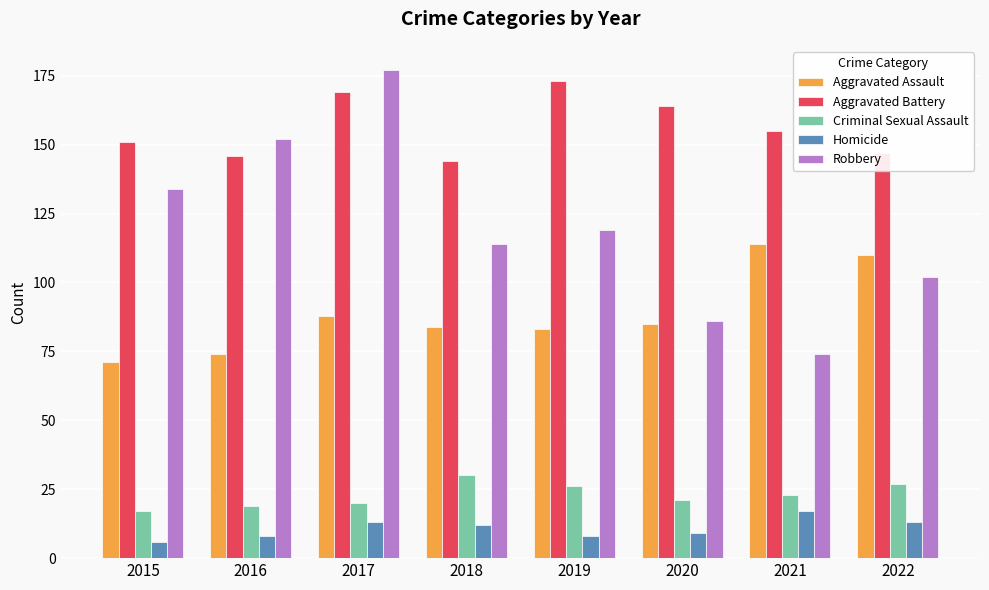

What is the difference between the second highest and minimum values in the Aggravated Assault series?

39